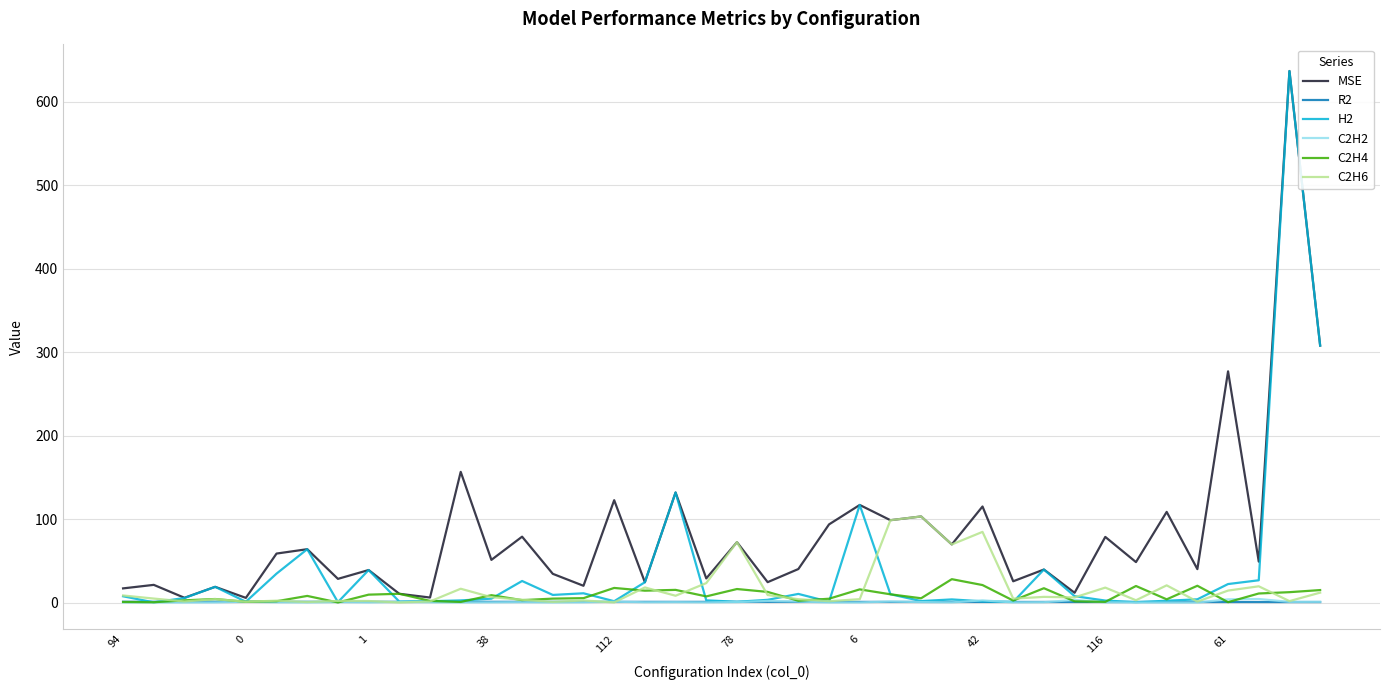

Is this an area chart (filled region under the line)?

No